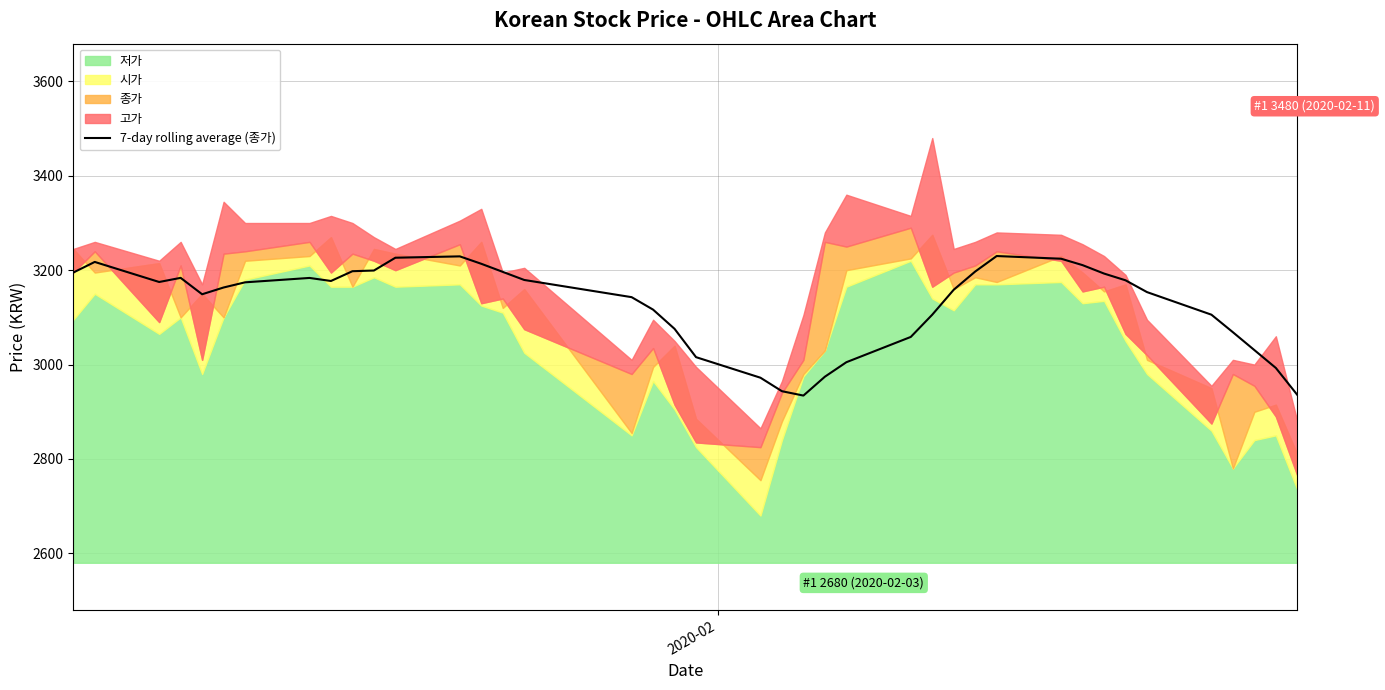

How many points are higher than both their immediate neighbors (excluding endpoints)?

5